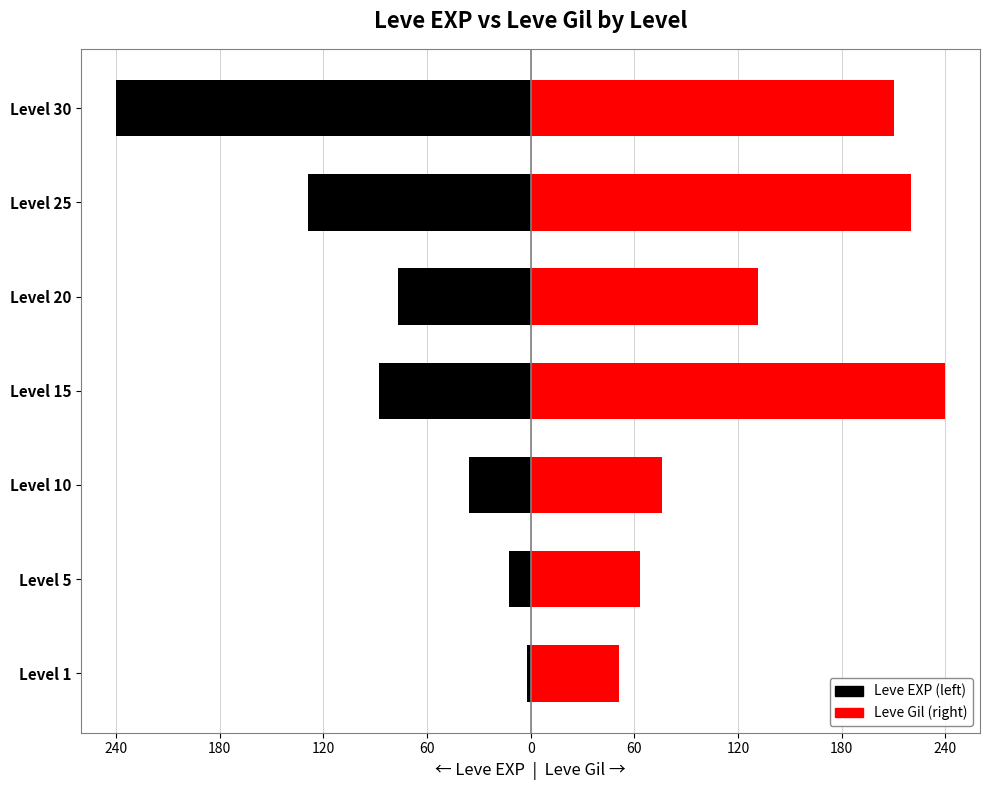

What is the minimum value shown in the chart?

-240.0